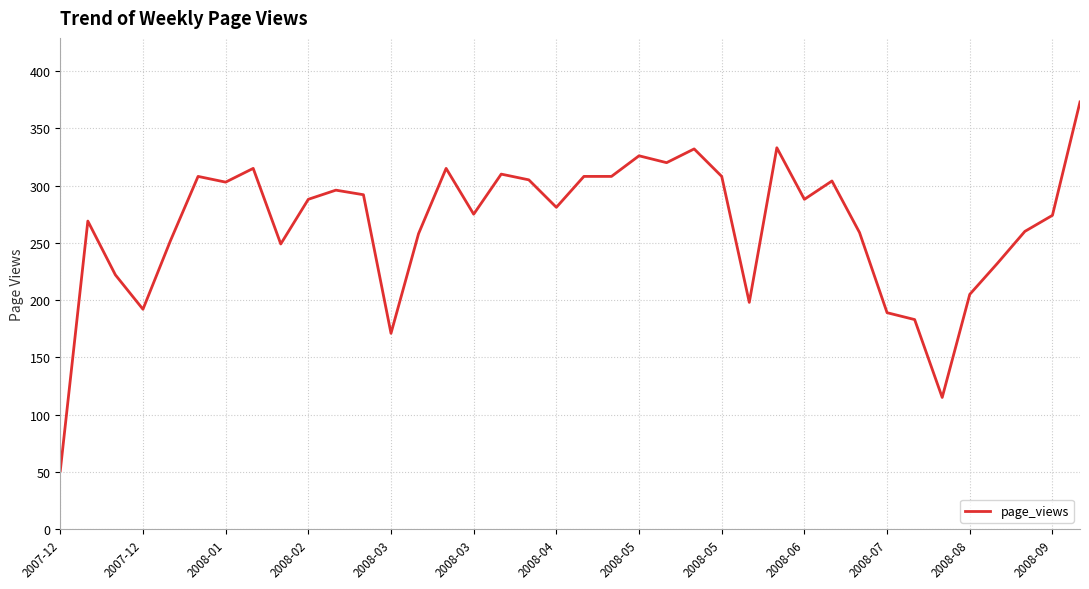

What is the minimum value shown in the chart?

51